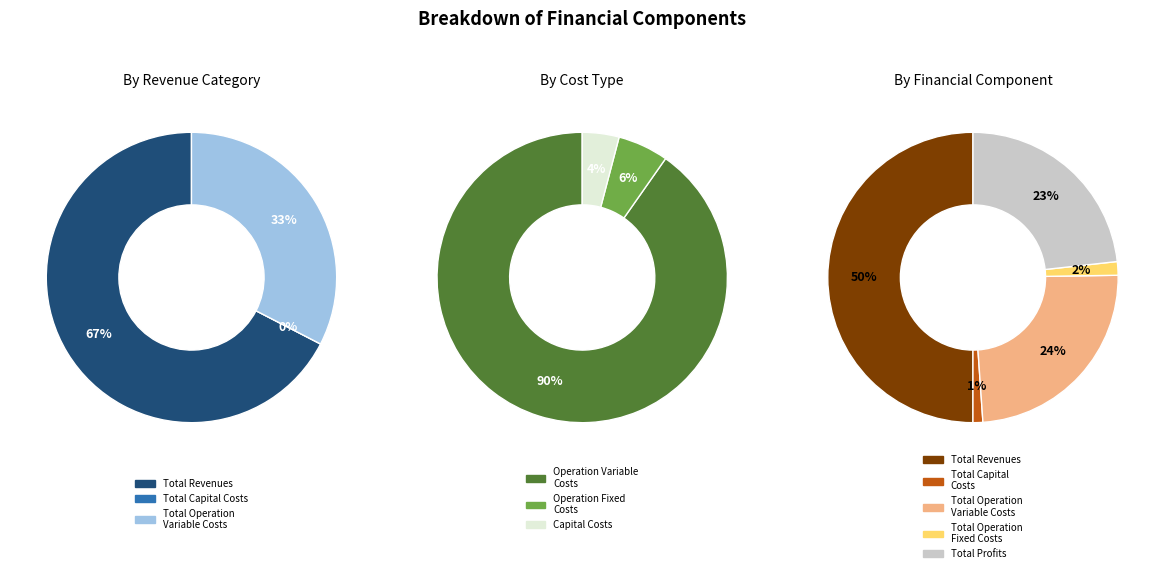

To the nearest percent, what is the average slice percentage?

20%